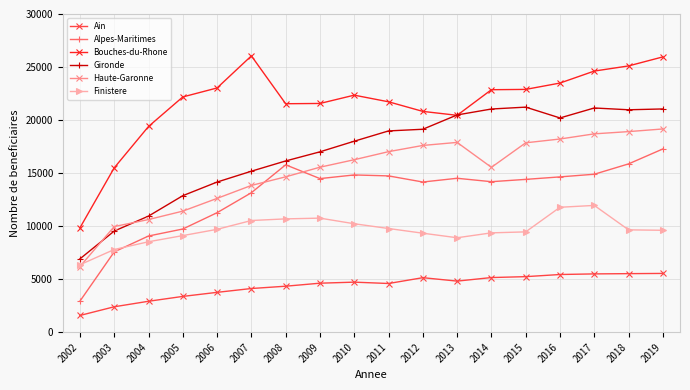

True or false: Bouches-du-Rhone and Haute-Garonne intersect in this chart.

False